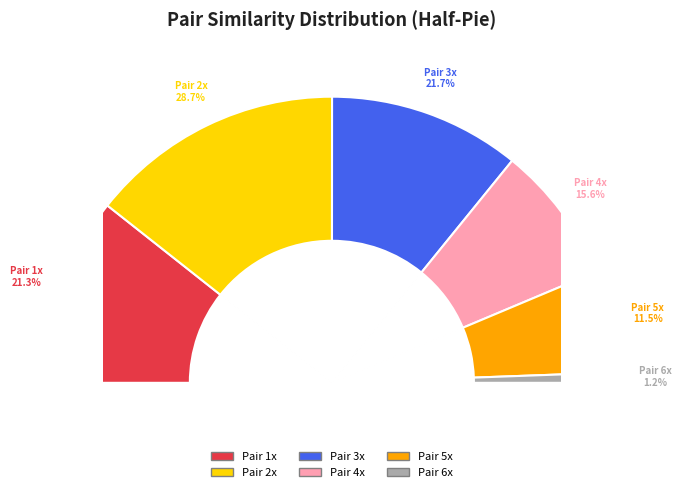

Does any single category account for the majority?

No